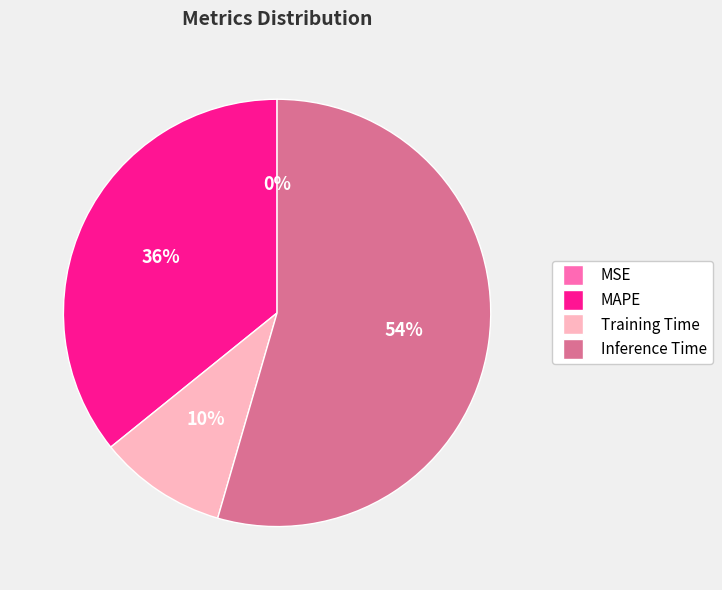

To the nearest percent, what is the average slice percentage?

25%